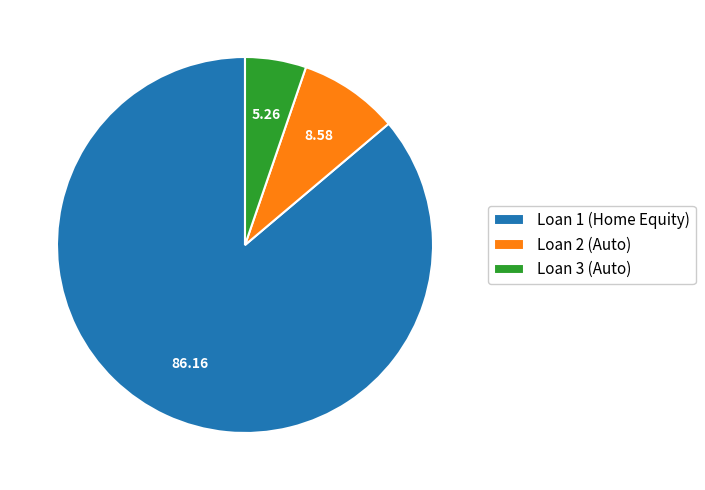

Is the sum of Loan 1 (Home Equity) and Loan 3 (Auto) greater than half?

Yes